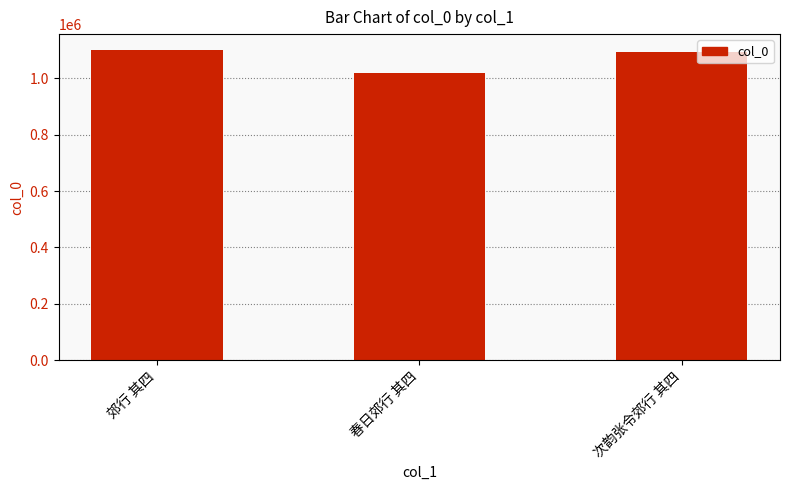

Are the bars grouped side by side (vs. stacked)?

No